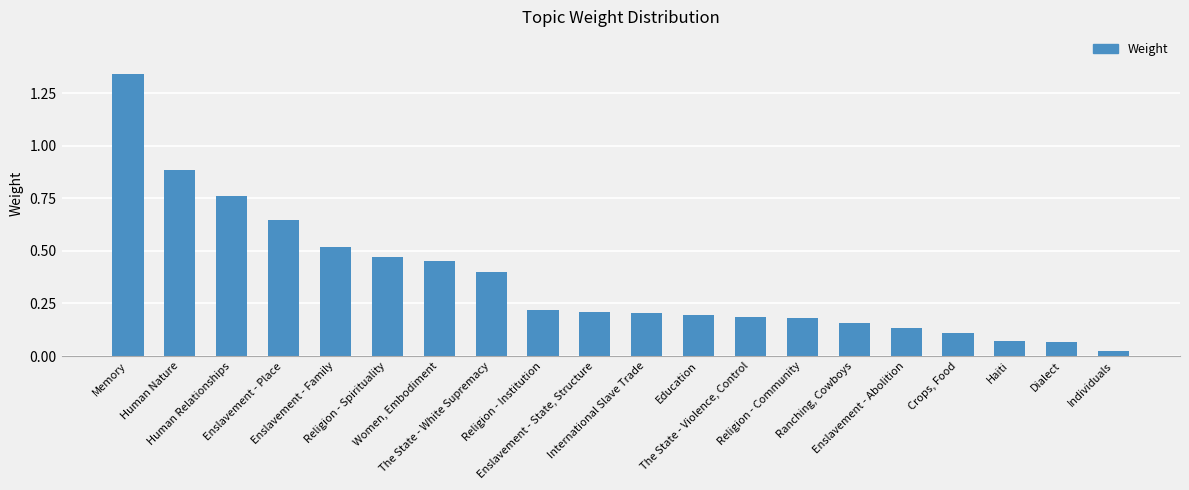

At which category does the chart reach its peak across all series?

Memory